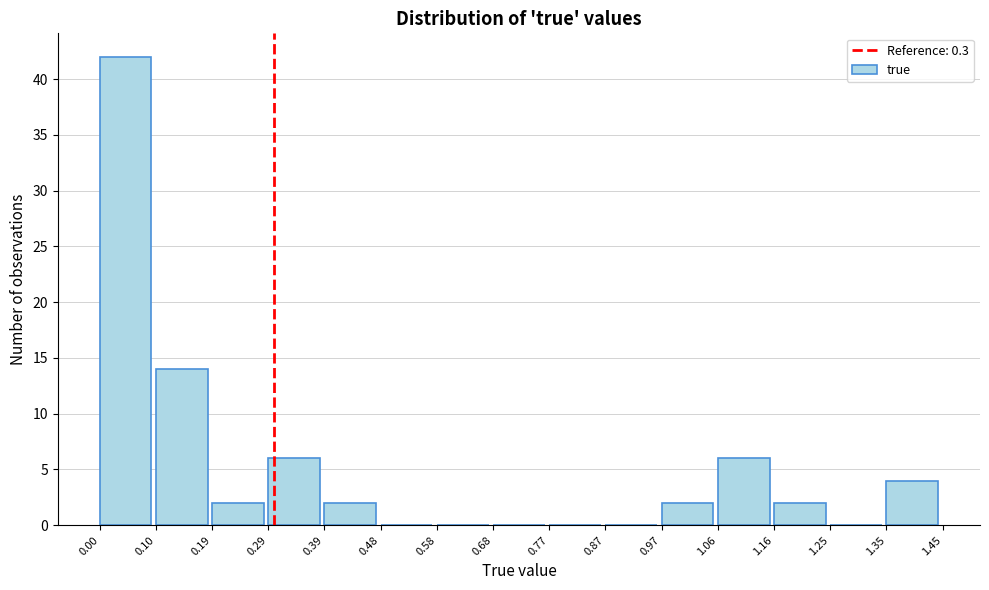

Reading left to right, list every bar in this chart as the range it spans on the x-axis followed by its height. The values are not printed on the chart, so give them approximately, as read against the axis.

0.00 to 0.10: 42
0.10 to 0.19: 14
0.19 to 0.29: 2
0.29 to 0.39: 6
0.39 to 0.48: 2
0.48 to 0.58: 0
0.58 to 0.68: 0
0.68 to 0.77: 0
0.77 to 0.87: 0
0.87 to 0.97: 0
0.97 to 1.06: 2
1.06 to 1.16: 6
1.16 to 1.25: 2
1.25 to 1.35: 0
1.35 to 1.45: 4